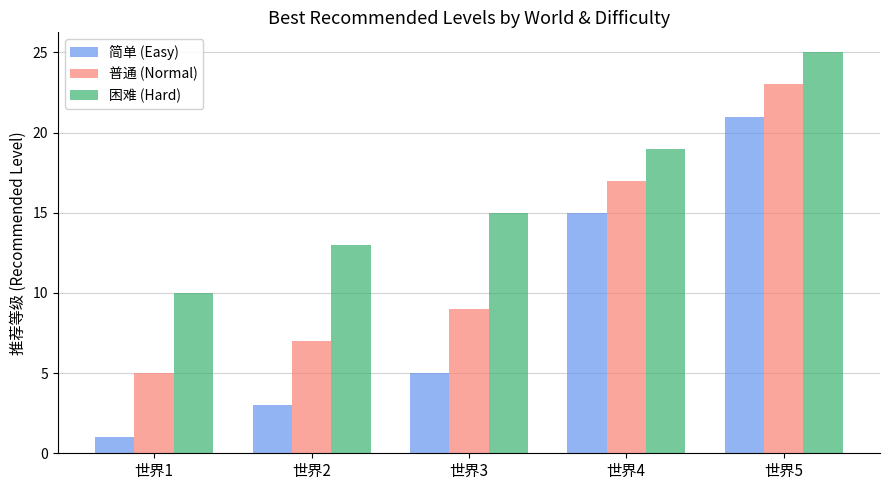

Reading left to right, transcribe all the data shown in this chart.

简单 (Easy): 1	3	5	15	21
普通 (Normal): 5	7	9	17	23
困难 (Hard): 10	13	15	19	25